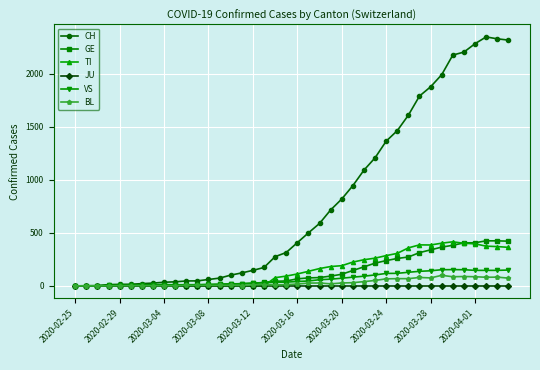

Which series has the largest range (max minus min)?

CH